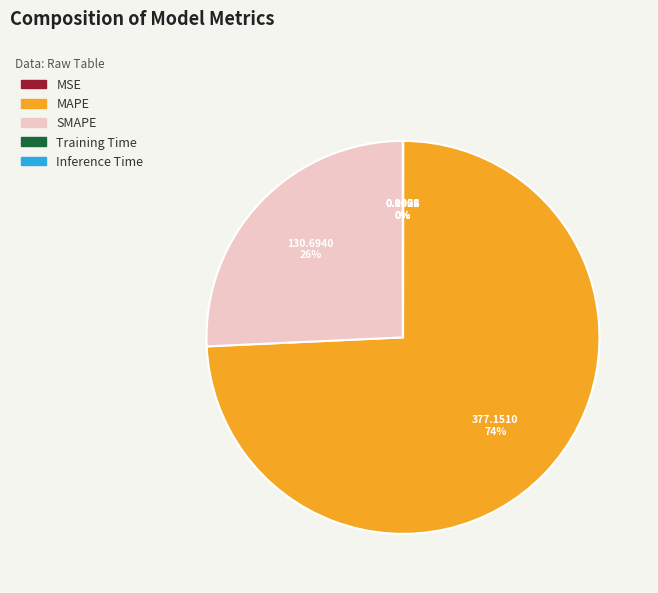

To the nearest percent, what is the difference between the largest and smallest slice percentages?

74%